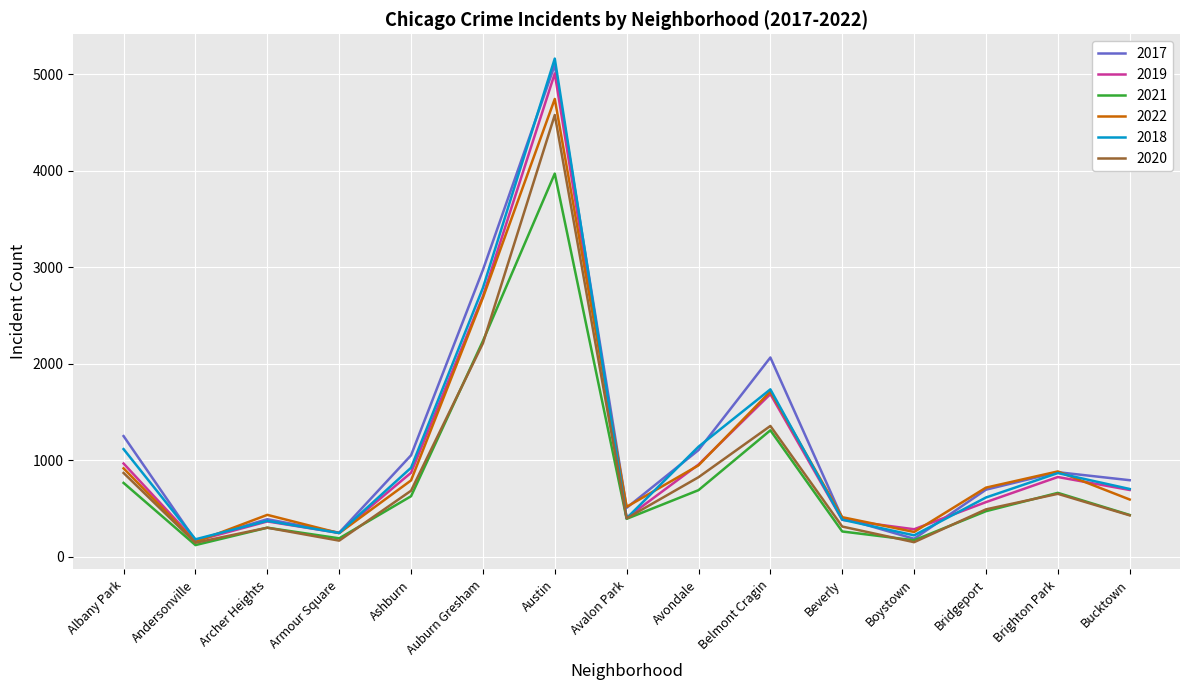

Does the chart display data point markers on the line(s)?

No